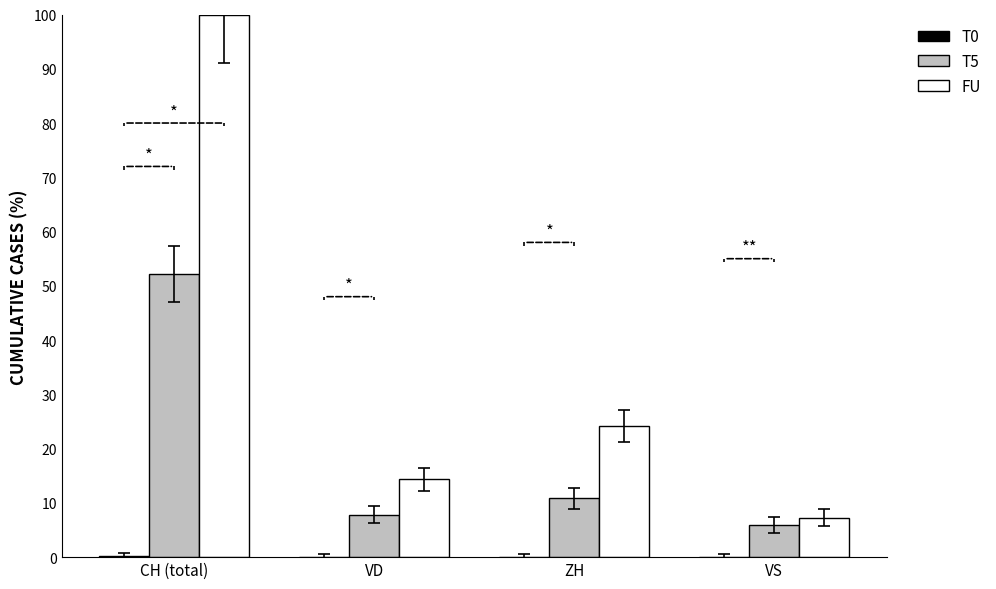

What is the maximum value shown in the chart?

100.0